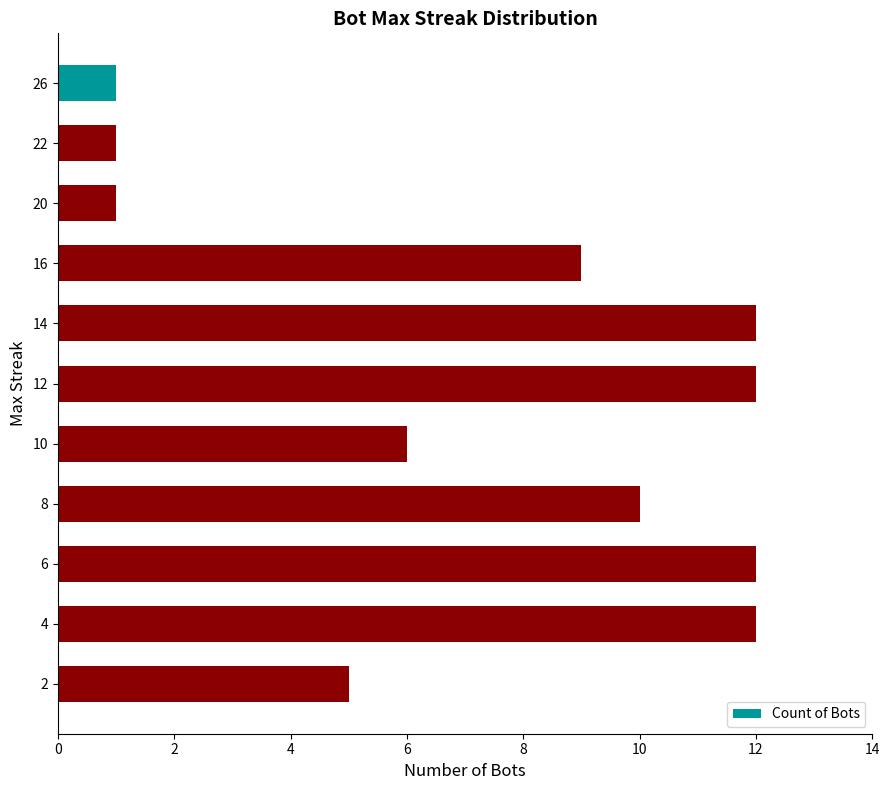

Are the bars grouped side by side (vs. stacked)?

No